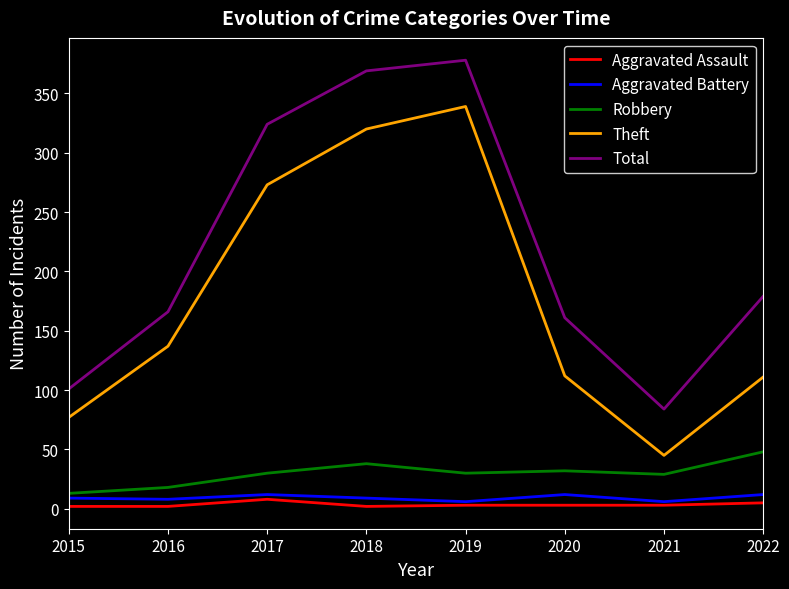

The Theft series shows 179 at 2020. True or false?

False